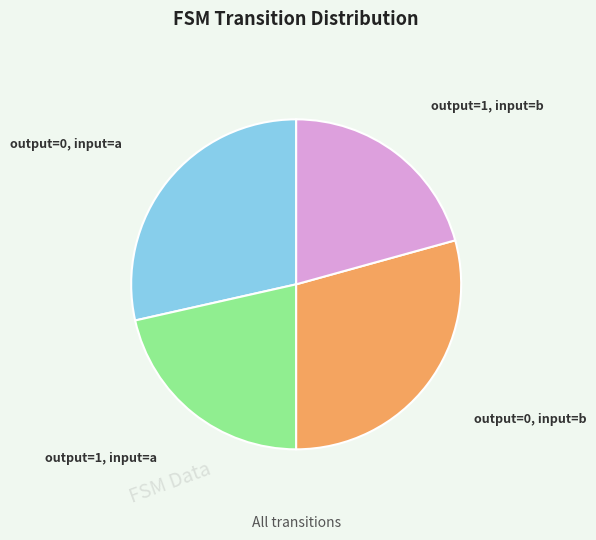

What is the ratio of the value at output=0, input=a to the value at output=1, input=a?

1.3